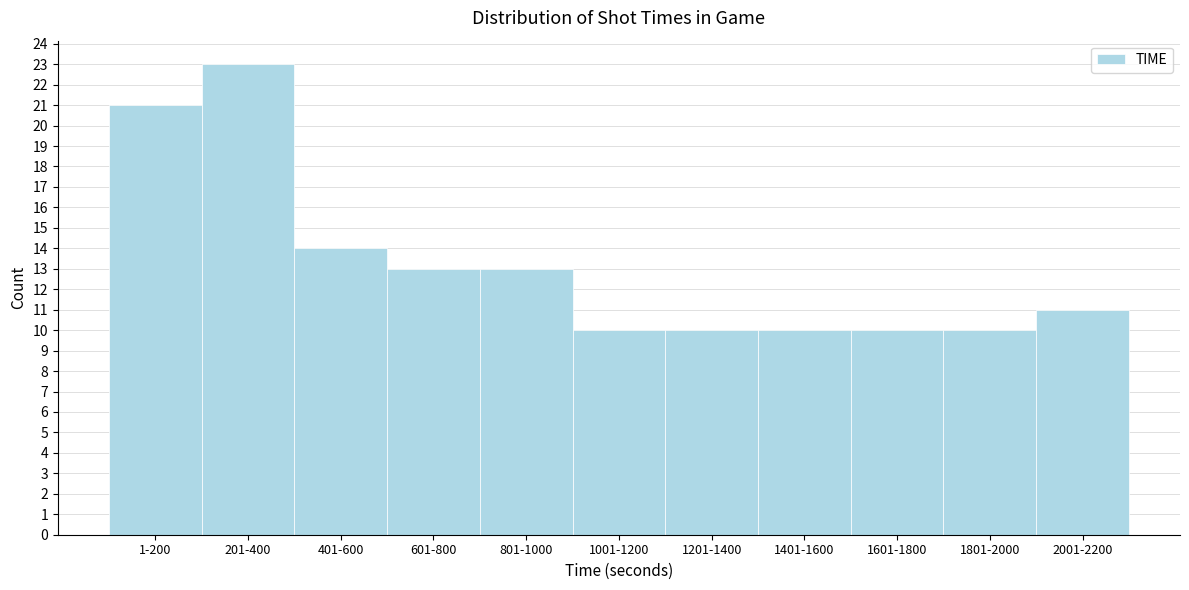

Reading right to left, extract all data points from this chart.

11	10	10	10	10	10	13	13	14	23	21